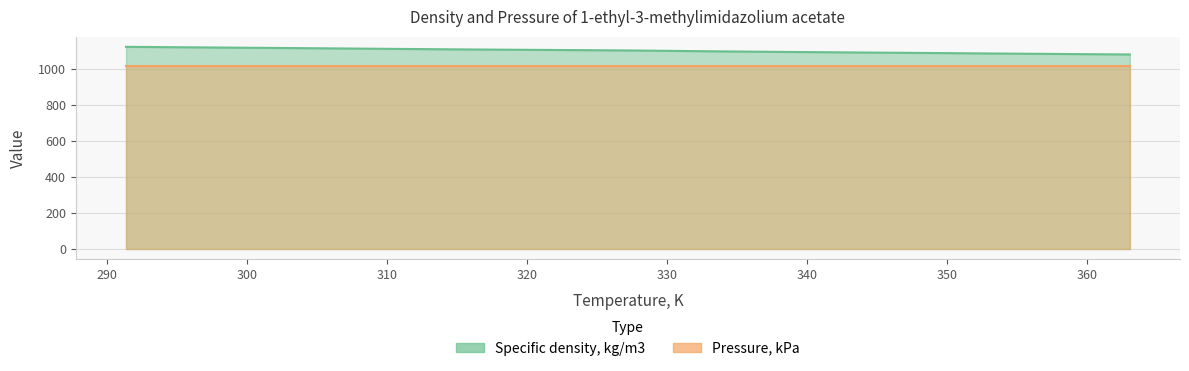

What is the average value?

1097.1